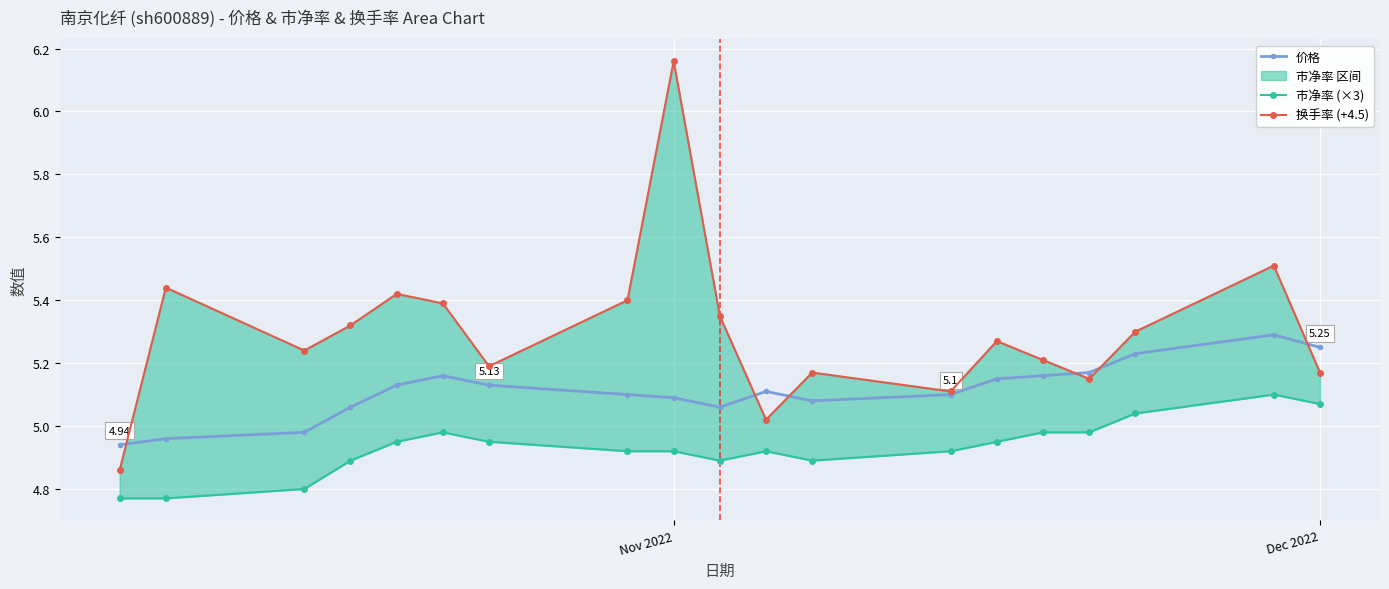

Is the value of 市净率 (×3) at 7 greater than the value of 价格 at 10?

No